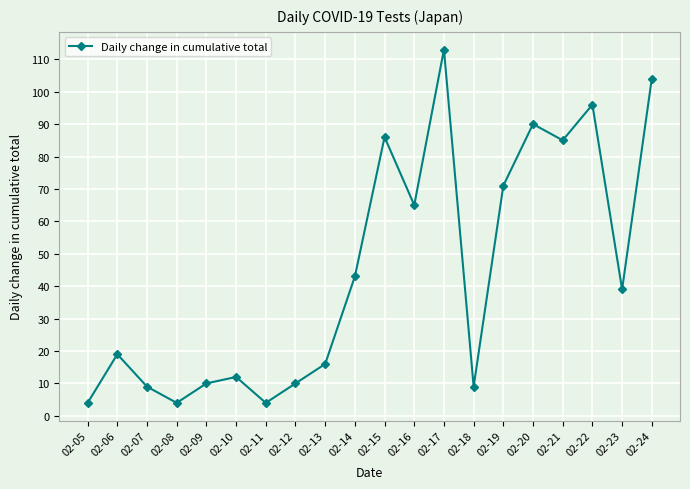

Reading right to left, transcribe all the data shown in this chart.

104	39	96	85	90	71	9	113	65	86	43	16	10	4	12	10	4	9	19	4